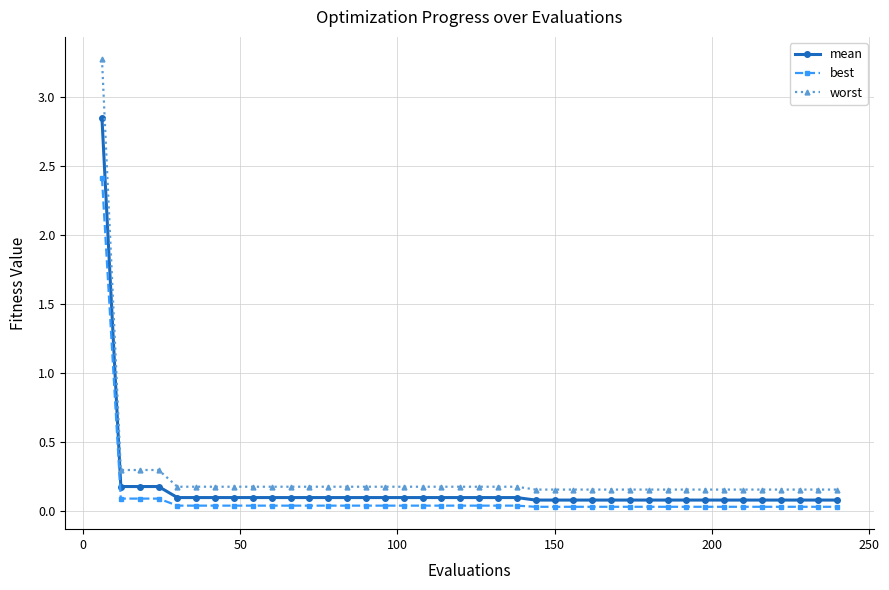

What is the sum of all mean values?

6.7